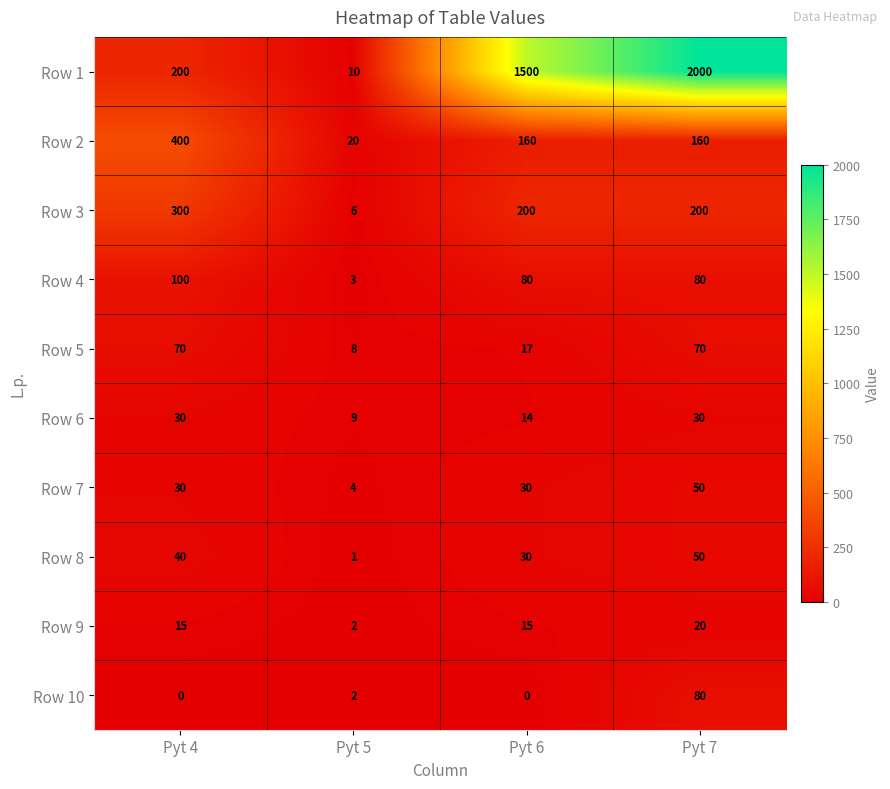

List the labels in order of Row 8 value, largest first.

Pyt 7, Pyt 4, Pyt 6, Pyt 5